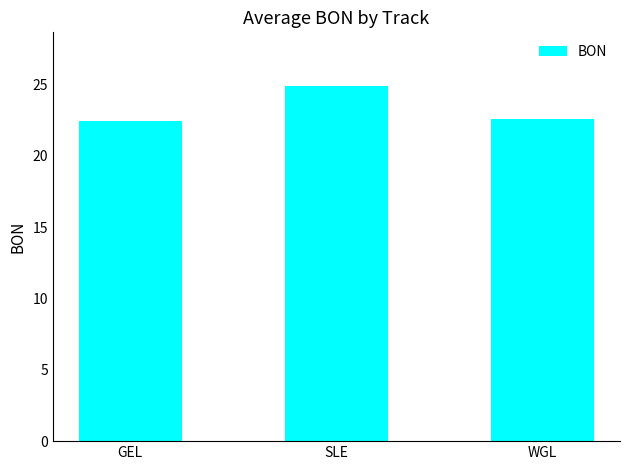

The value at SLE is 14.6. True or false?

False